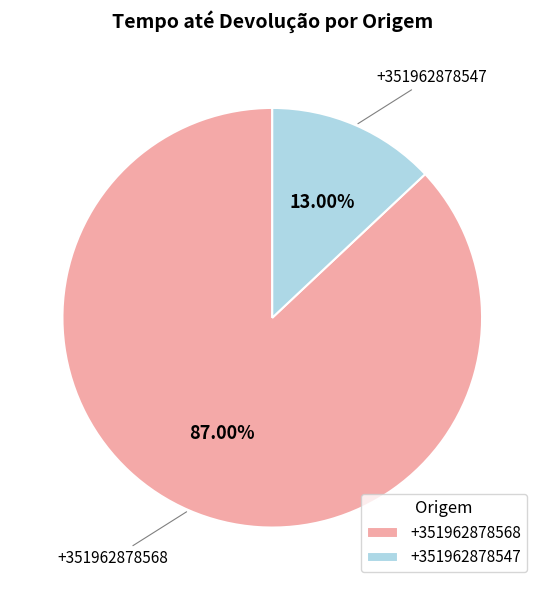

How many segments does this pie chart have?

2